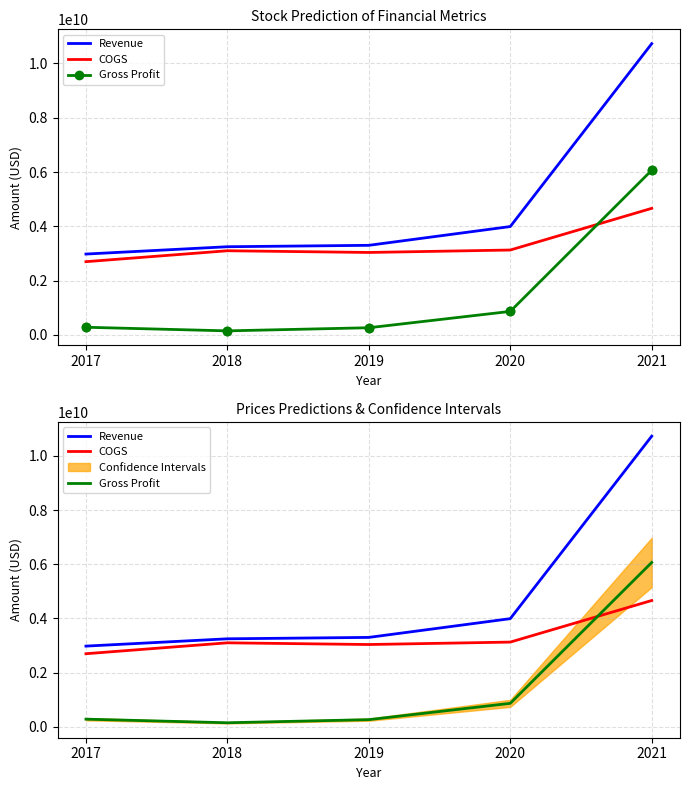

Which series has the widest spread of Y values?

Revenue